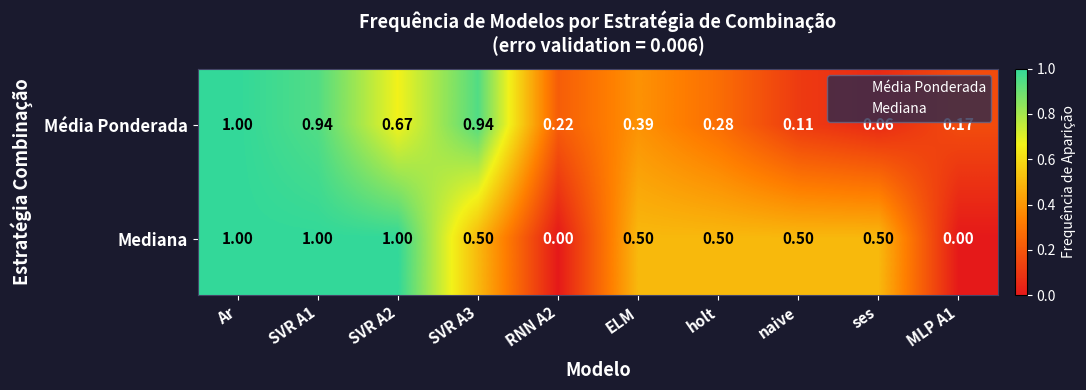

Which series has the largest range (max minus min)?

Mediana